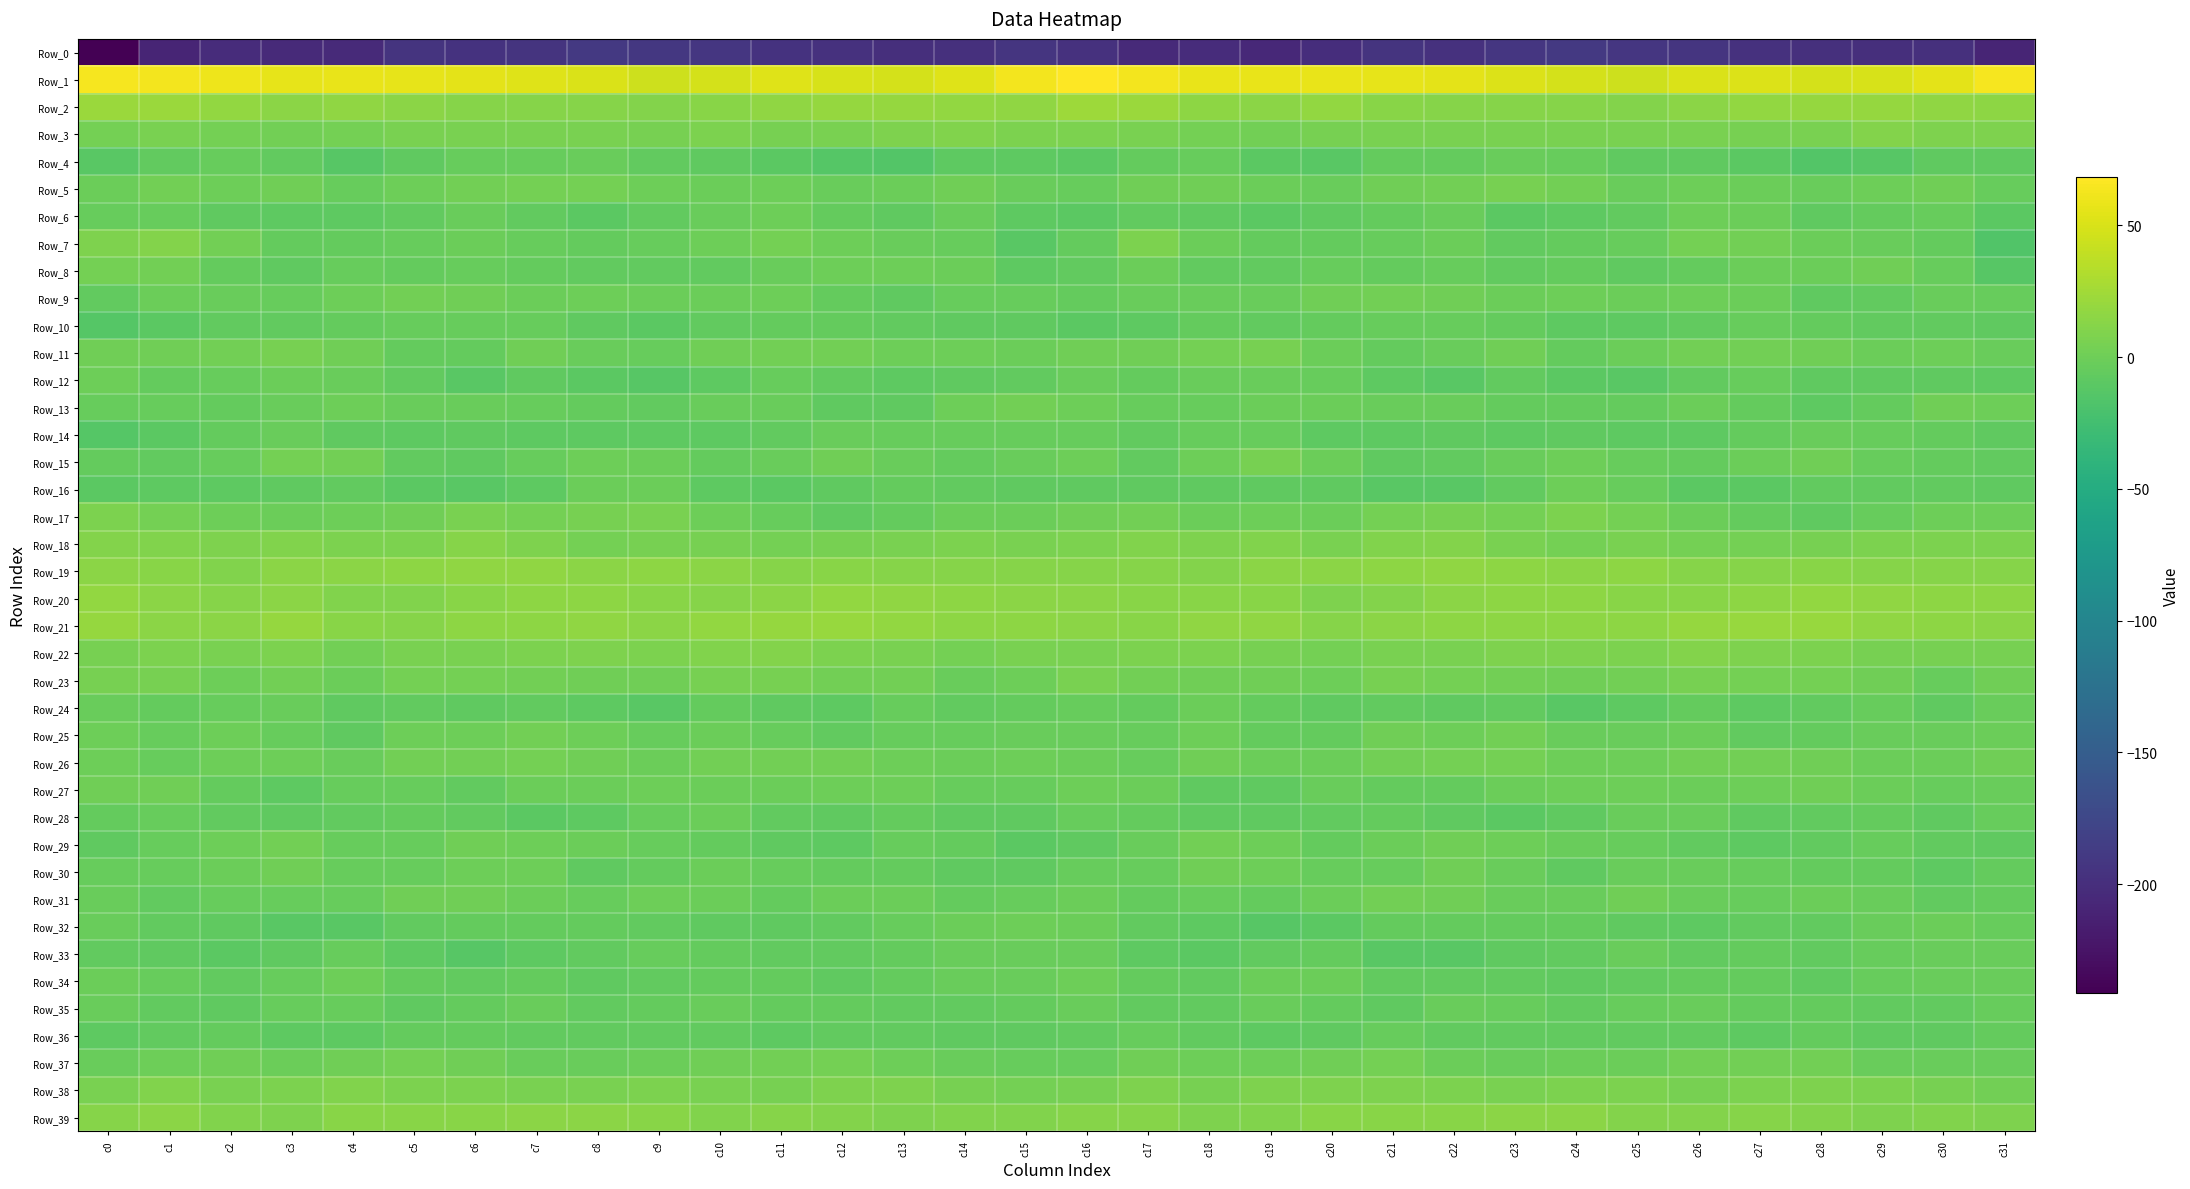

At how many categories does at least one series exceed 10?

32